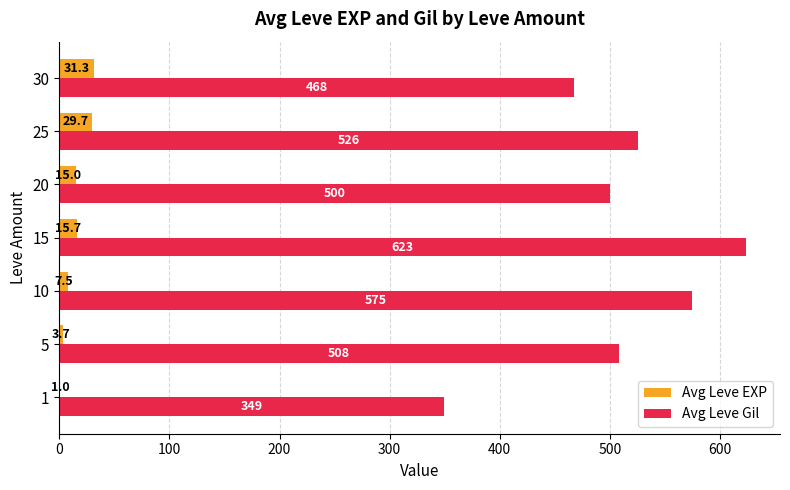

True or false: Avg Leve EXP has a value of 15.0 at 20.

True